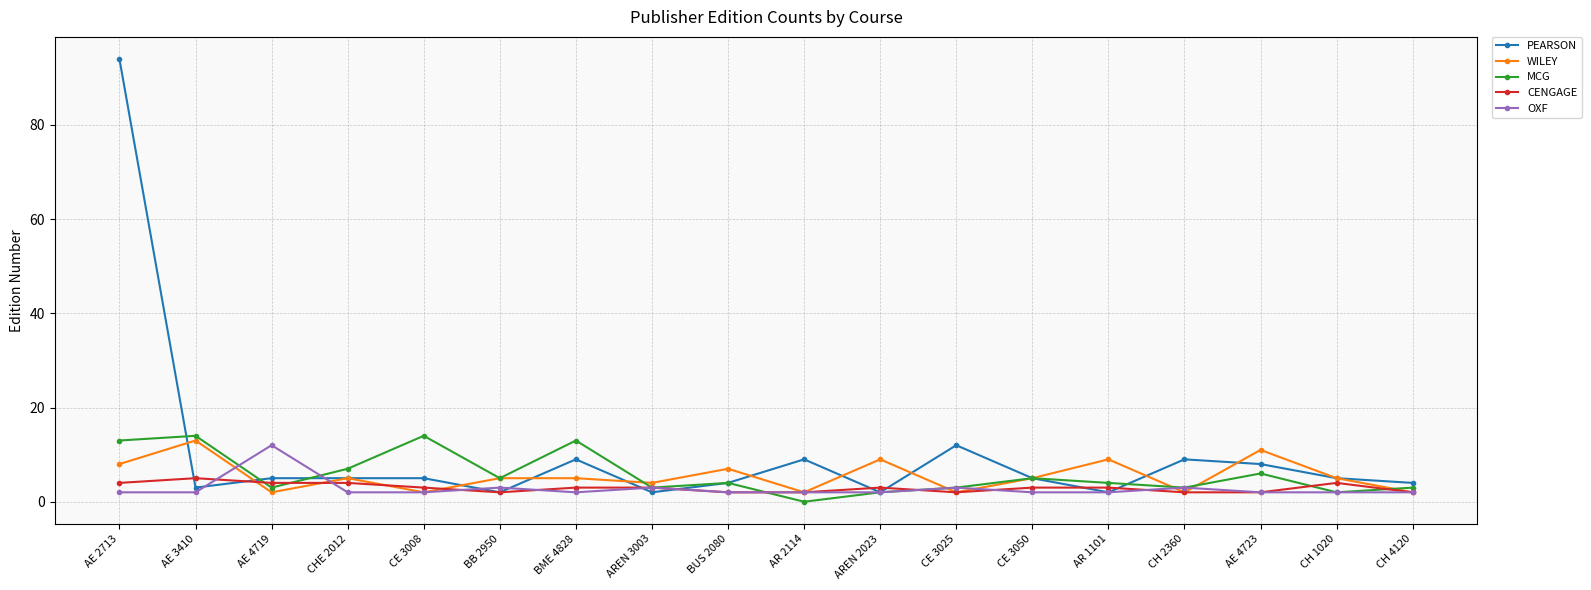

At how many categories does at least one series exceed 29?

1